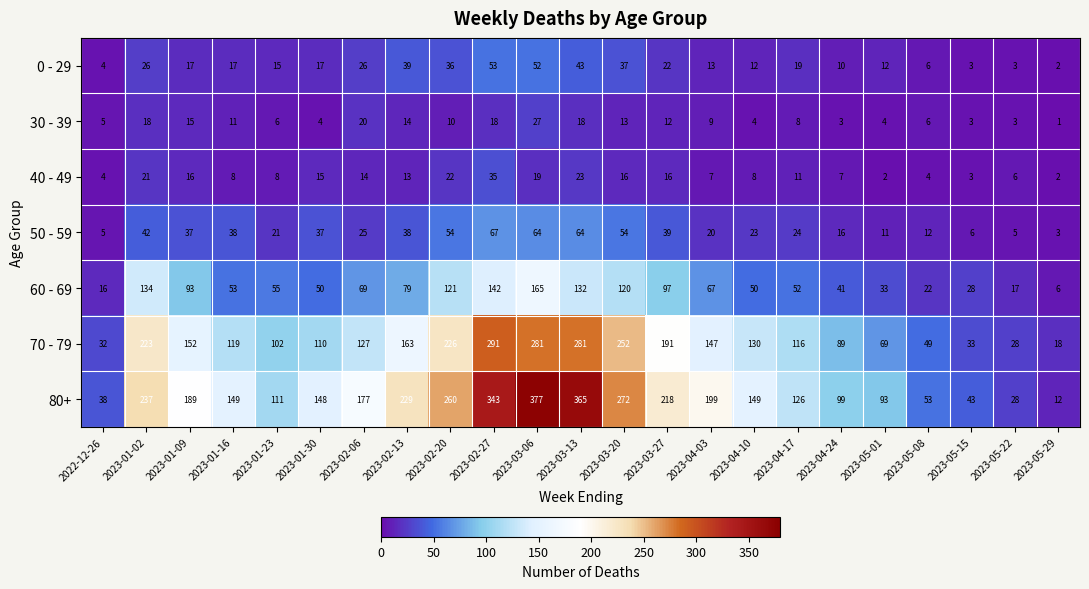

What is the total value across all series at 2023-02-13?

575